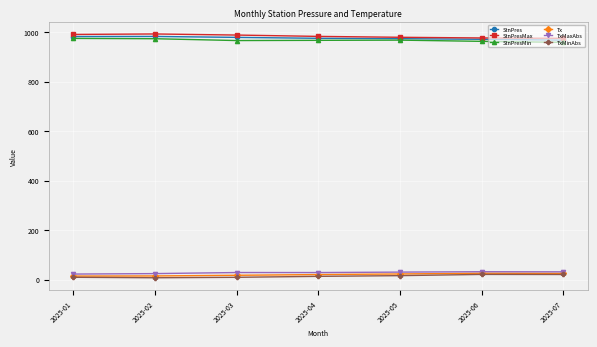

What is the approximate value of StnPresMin at 2025-04?

966.4